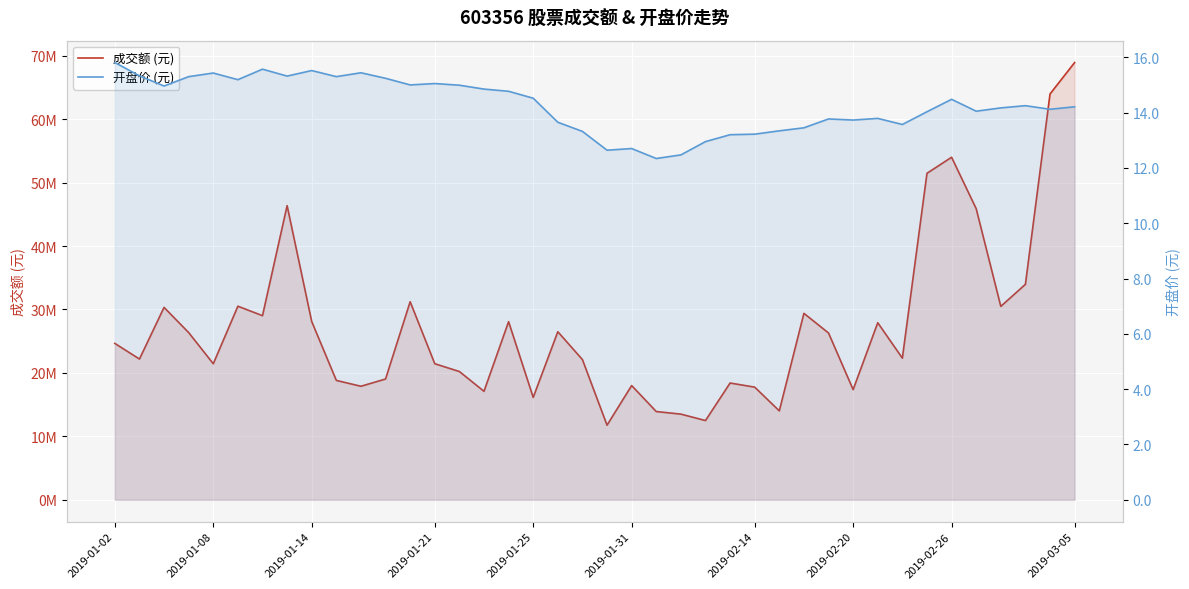

At which label is 开盘价 (元) closest to 14?

33